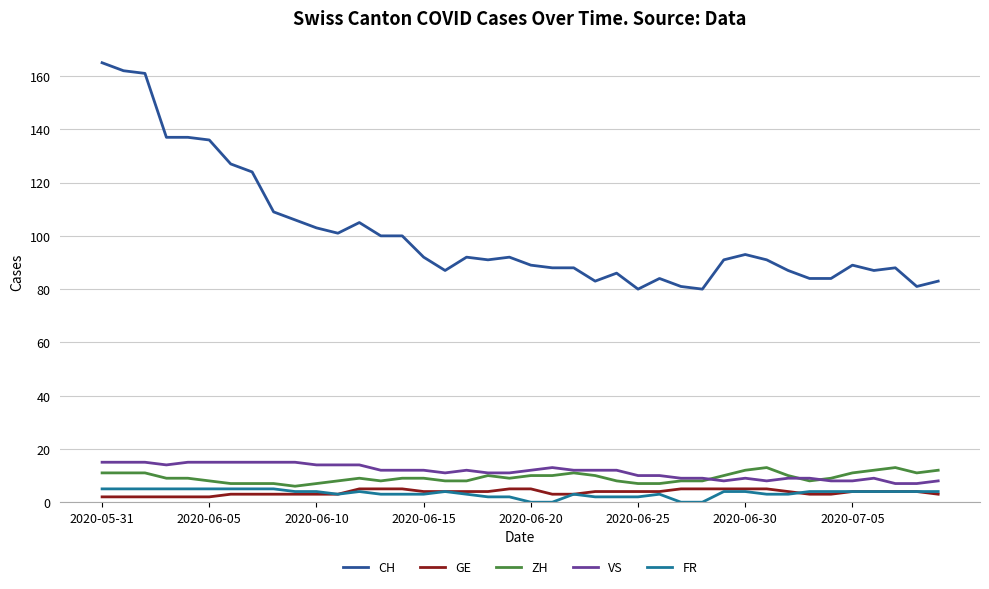

What is the difference between the second highest and second lowest values in the VS series?

8